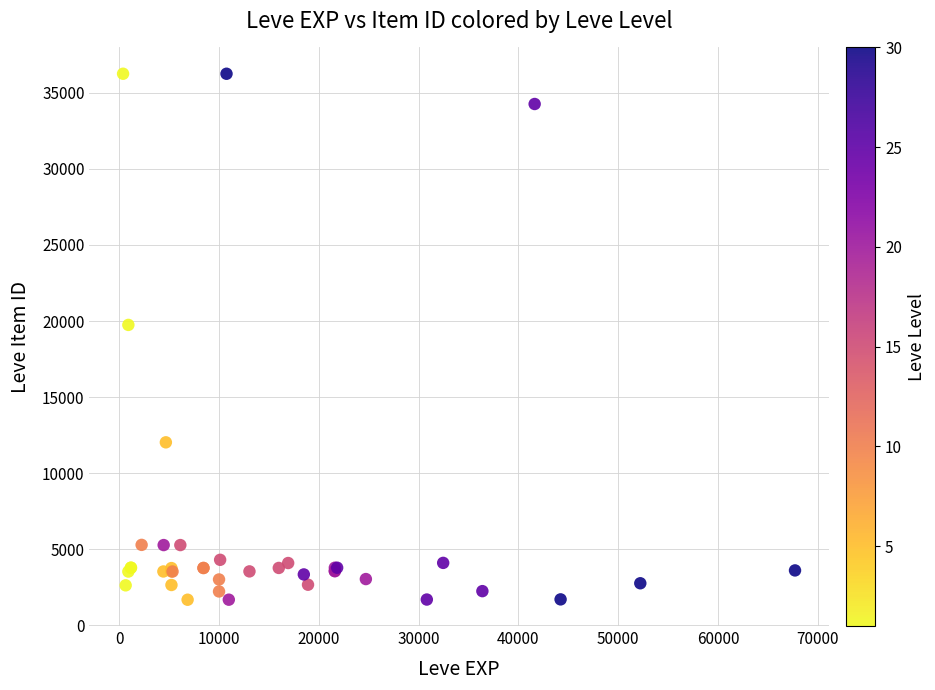

What Y value in the scatter plot is closest to 18967?

19744